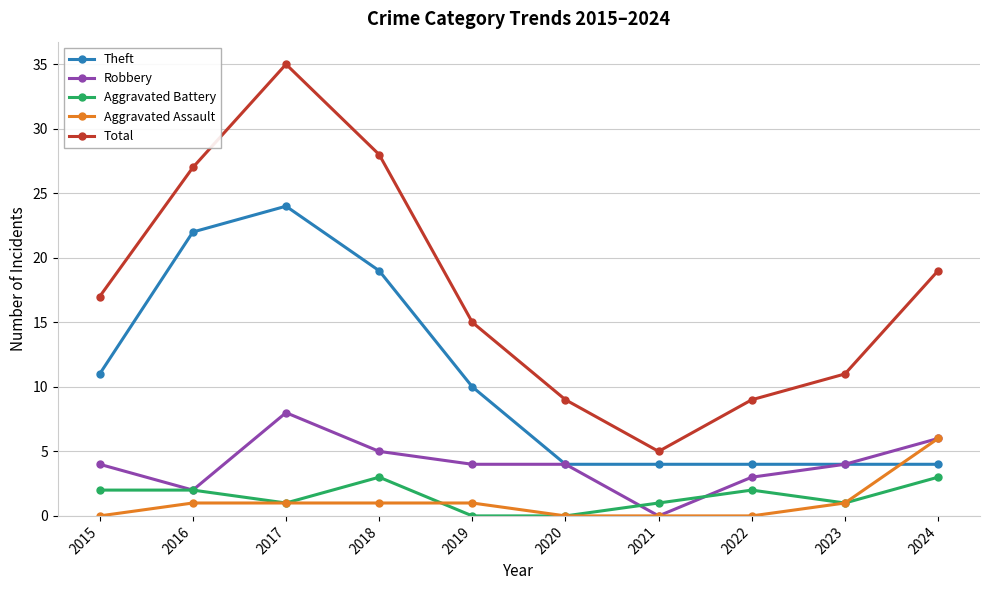

How many lines are shown in the chart?

5